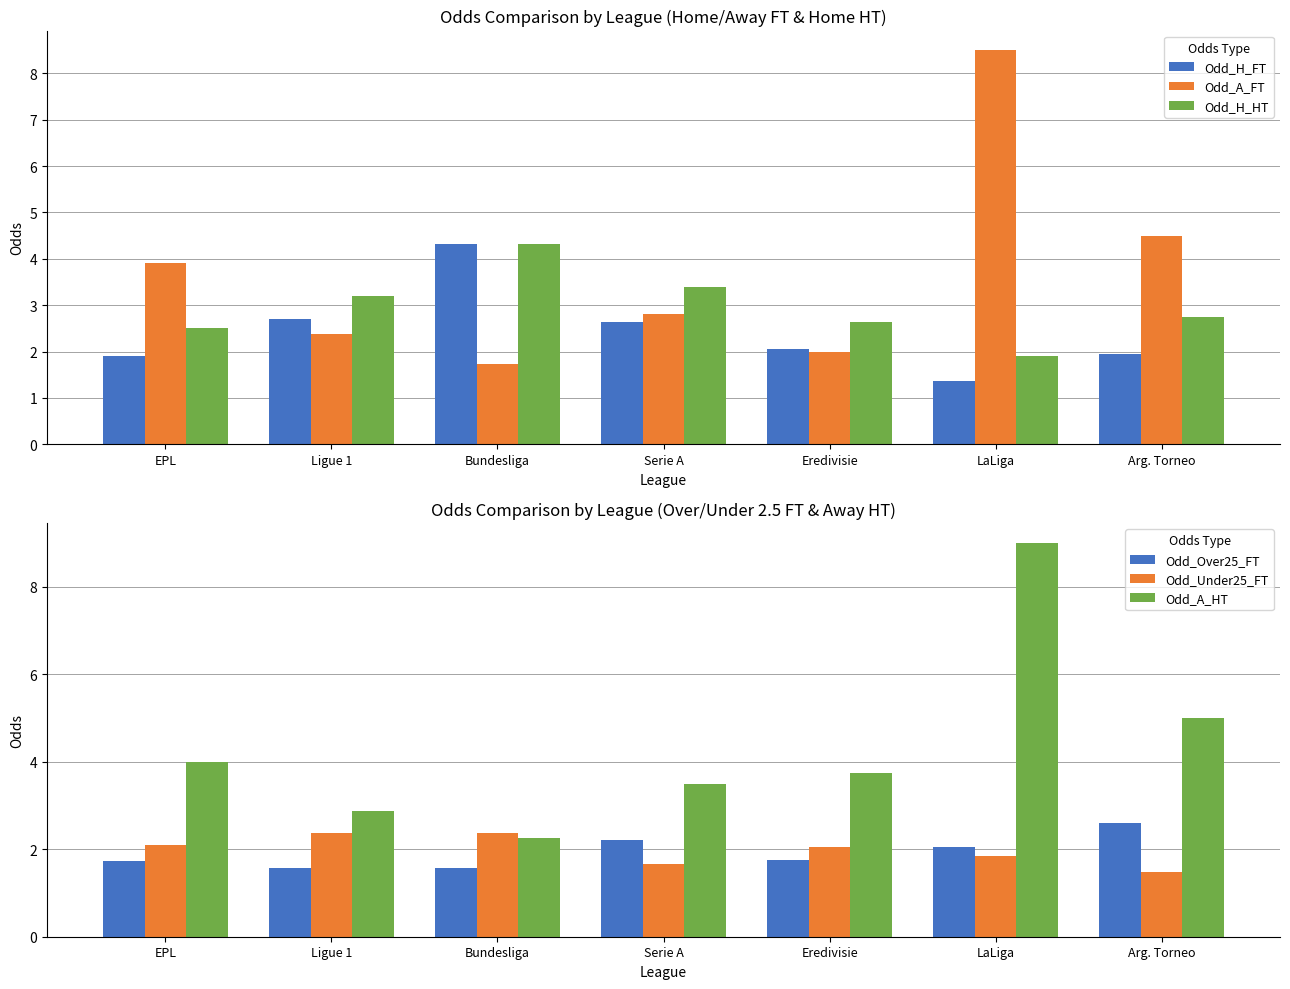

What is the maximum value shown in the chart?

9.0